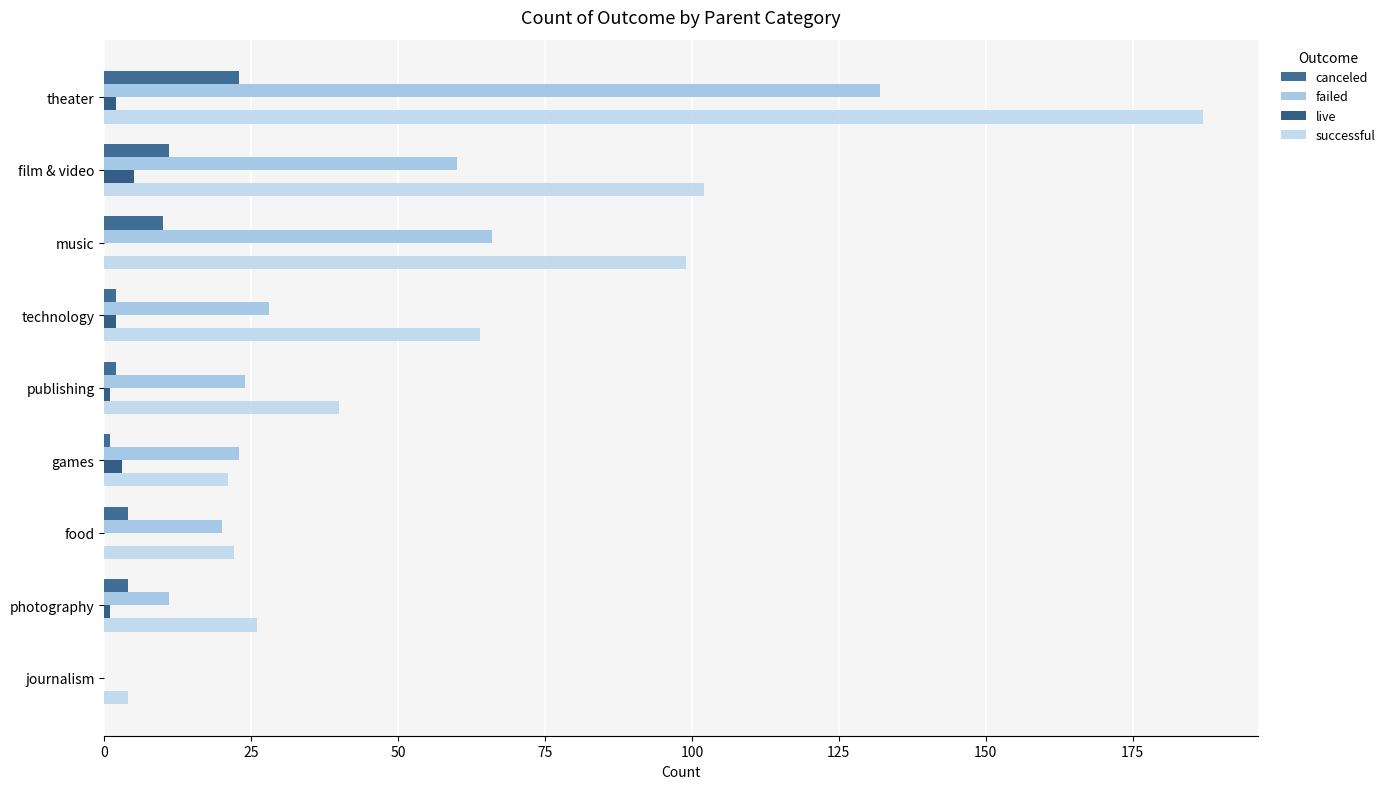

Reading right to left, transcribe all the data shown in this chart.

canceled: 0	4	4	1	2	2	10	11	23
failed: 0	11	20	23	24	28	66	60	132
live: 0	1	0	3	1	2	0	5	2
successful: 4	26	22	21	40	64	99	102	187